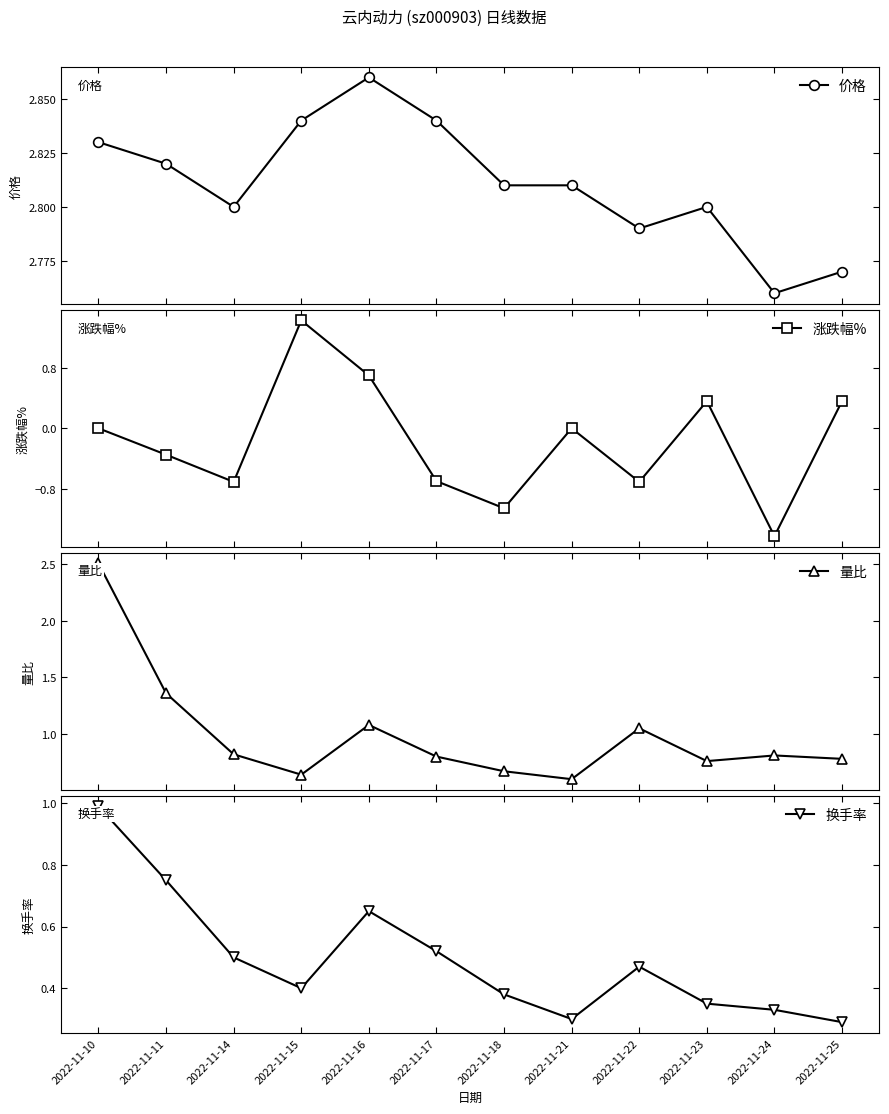

What is the average value of the 换手率 series?

0.5